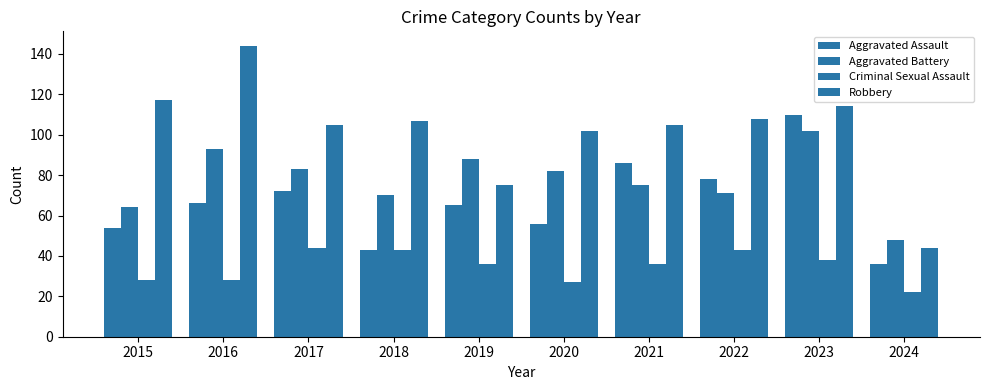

How many bars are there in total?

40